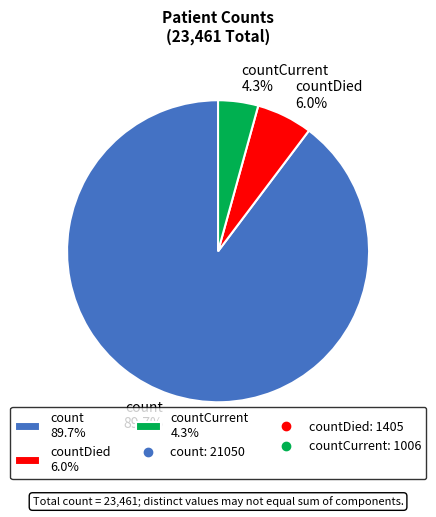

What portion of the pie excludes countDied 6.0%?

94.0%